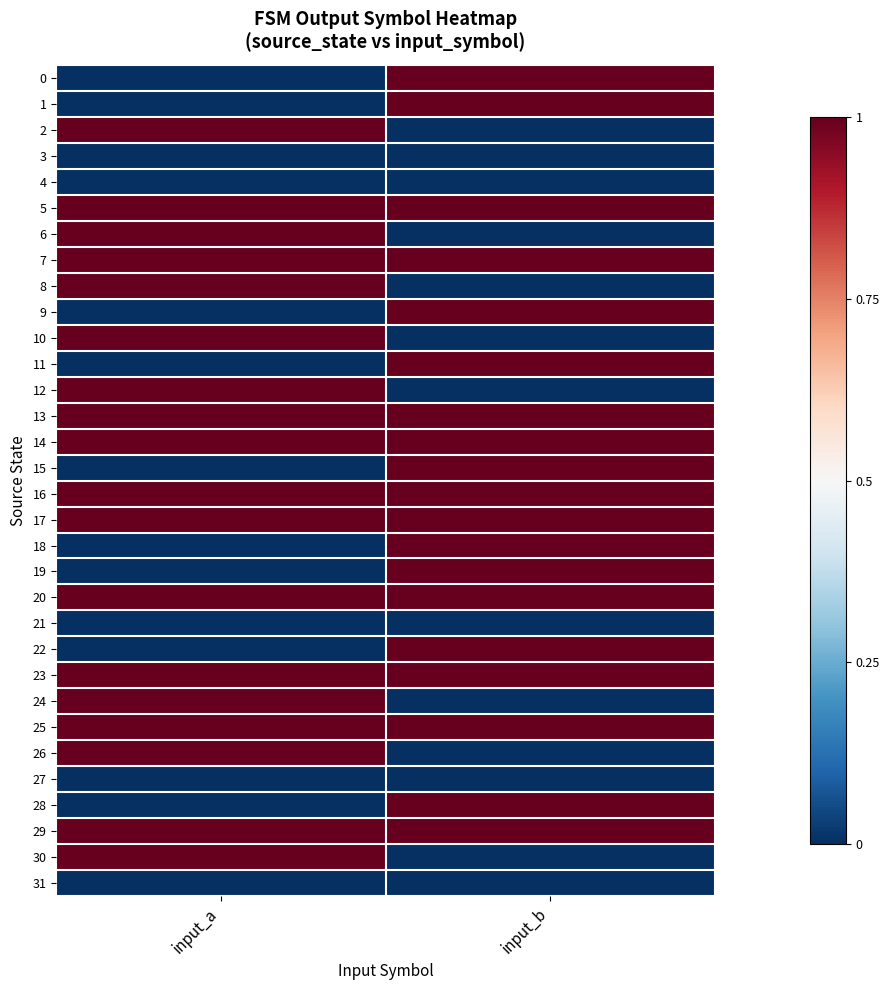

What is the total value across all series at input_b?

19